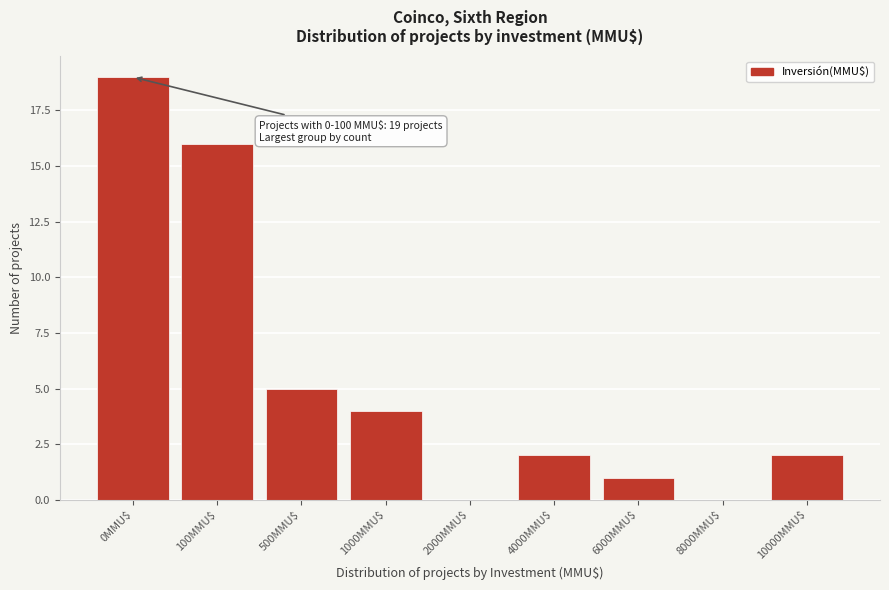

The chart shows a value of 0 at 2000MMU$. True or false?

True